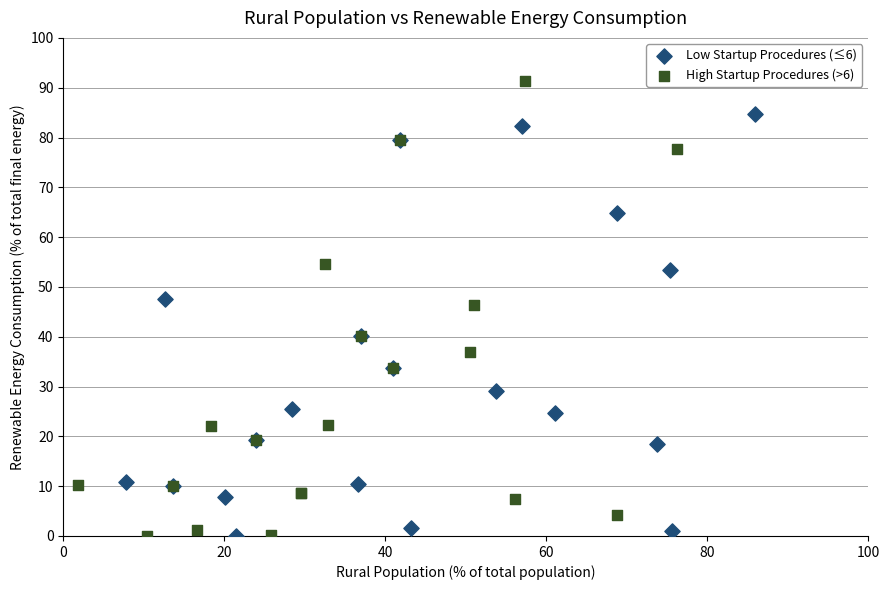

Which series reaches the maximum Y coordinate?

High Startup Procedures (>6)